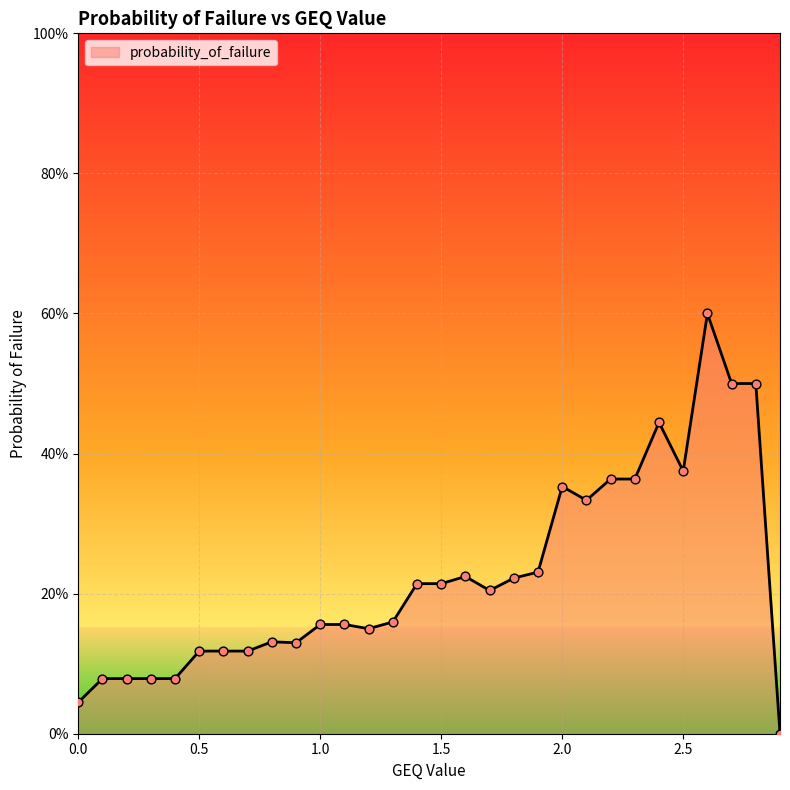

Between 2.9 and 0.5, which is larger?

0.5